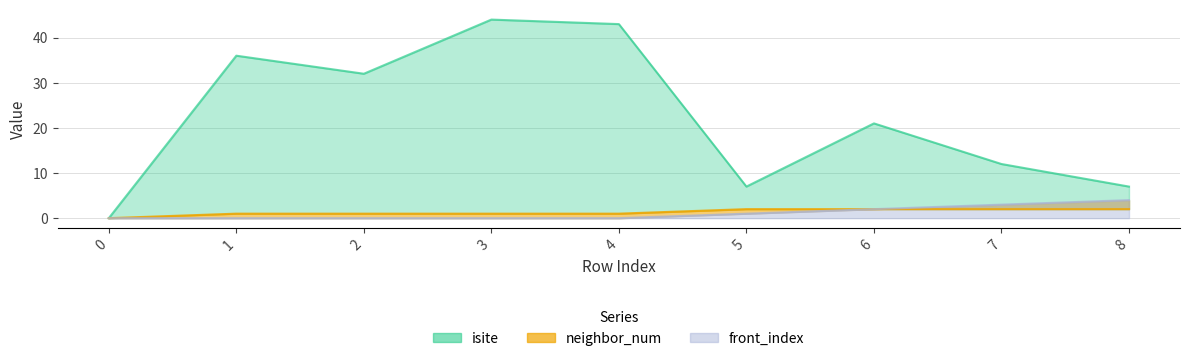

True or false: neighbor_num has more than 2 interior local peaks.

False